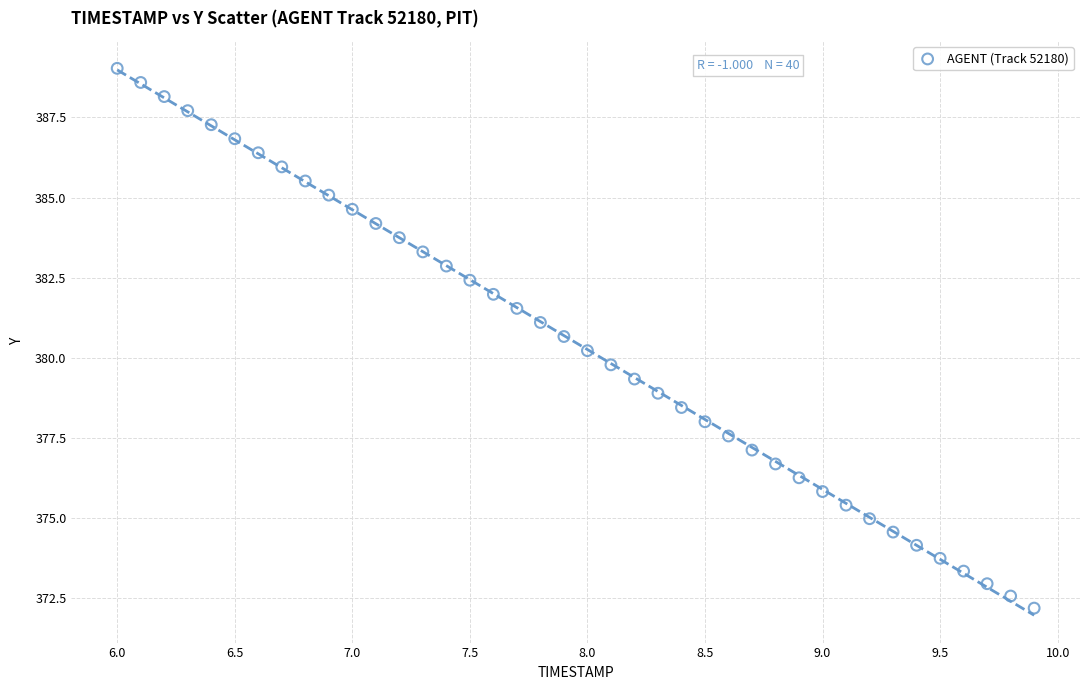

What is the range of X values (max minus min)?

3.9